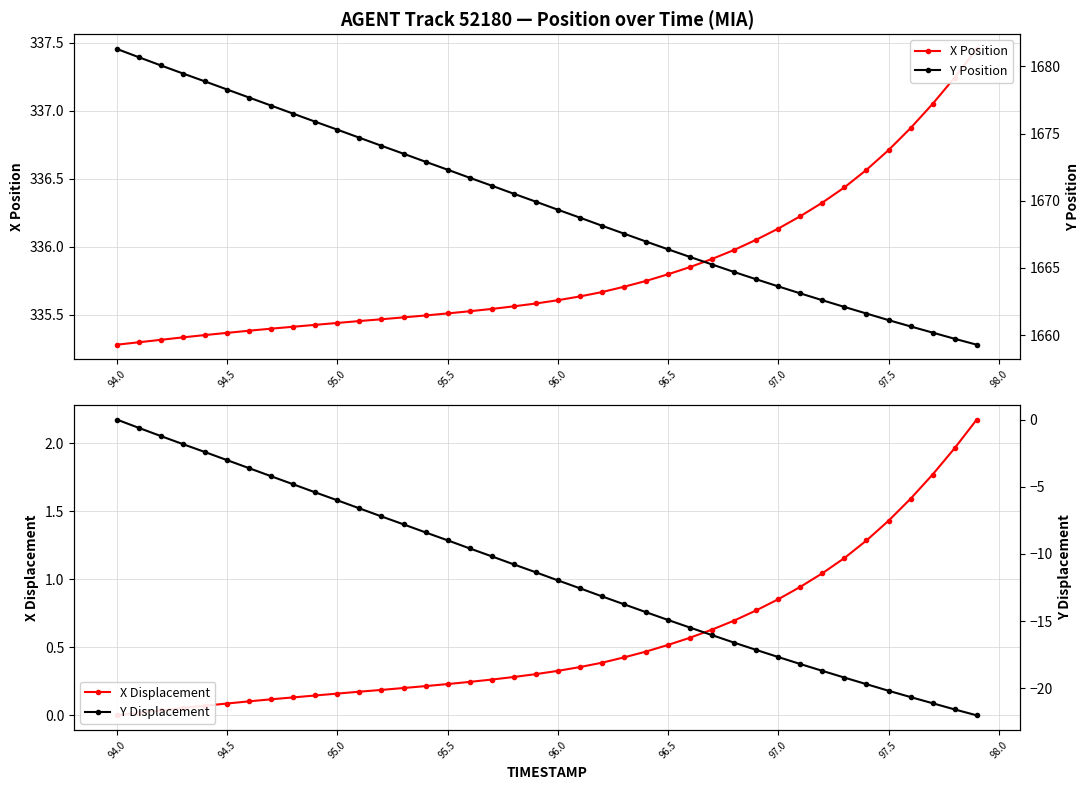

True or false: X Position and Y Displacement intersect in this chart.

False